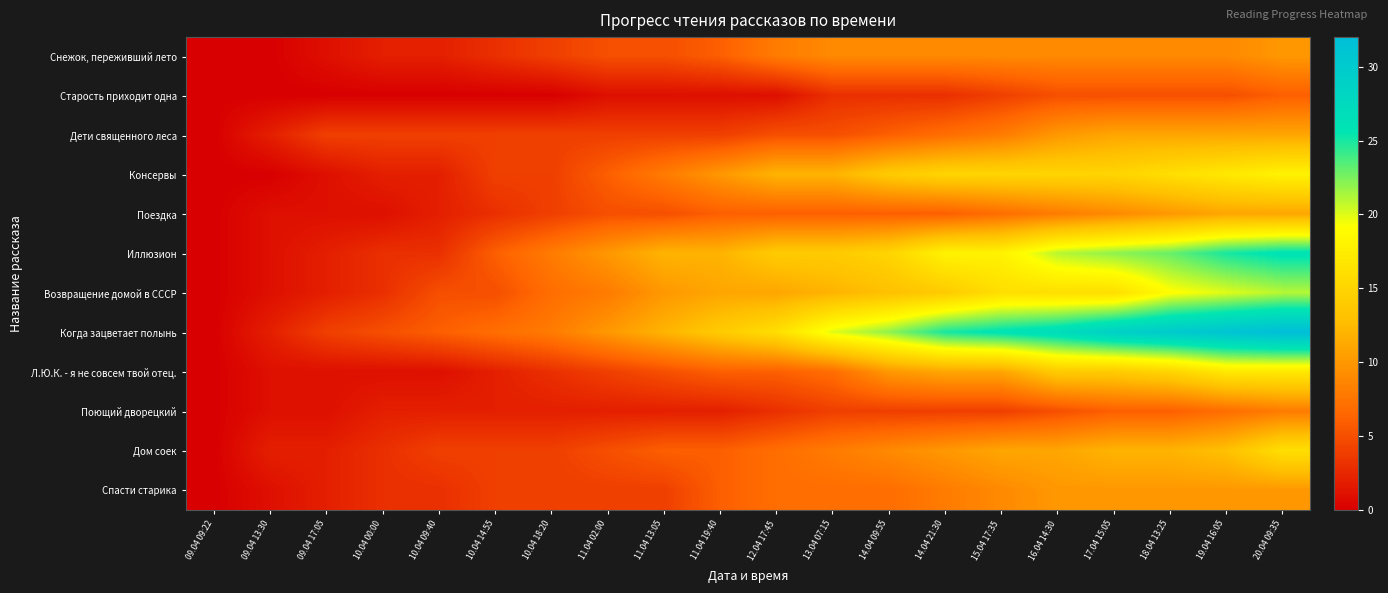

Which series changed the most between 09.04 09:22 and 19.04 16:05?

Когда зацветает полынь